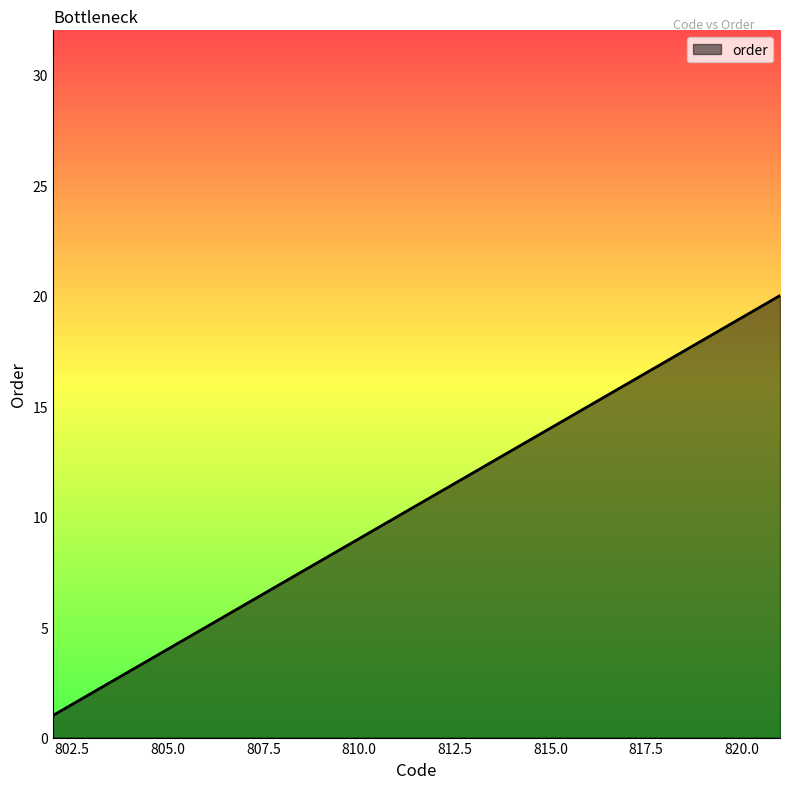

How many values are below 11?

10